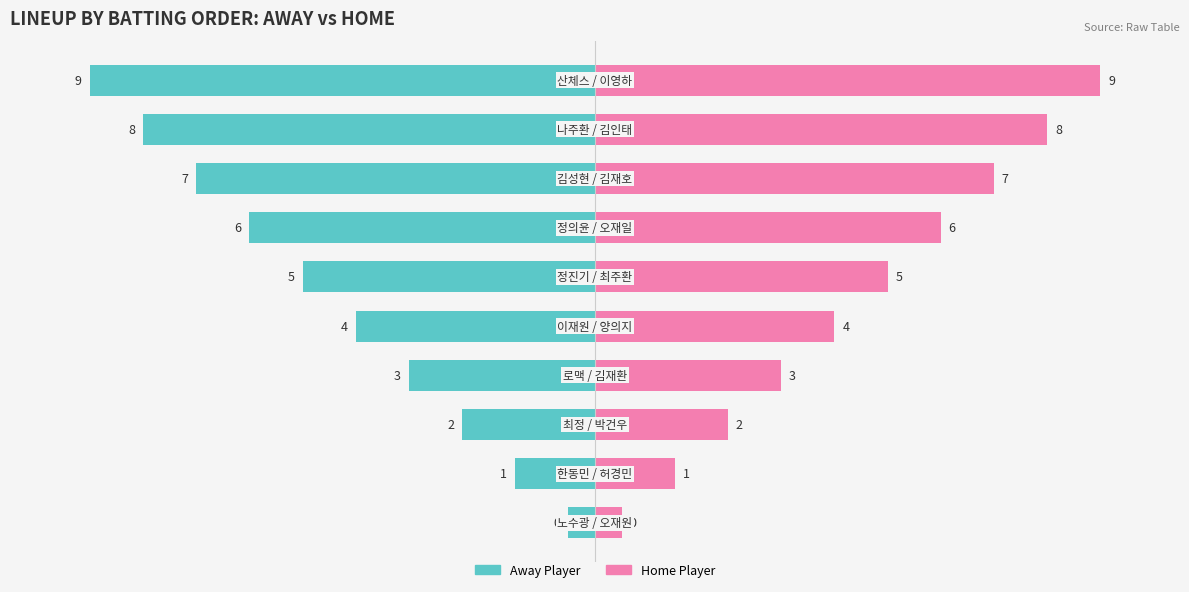

What are all the series names shown in the legend?

Away Player, Home Player